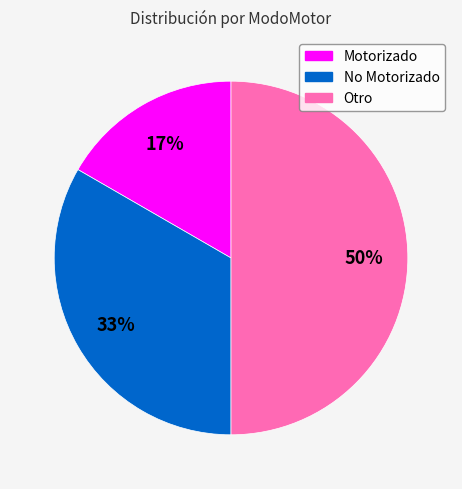

Combined, do No Motorizado and Otro account for over 50%?

Yes